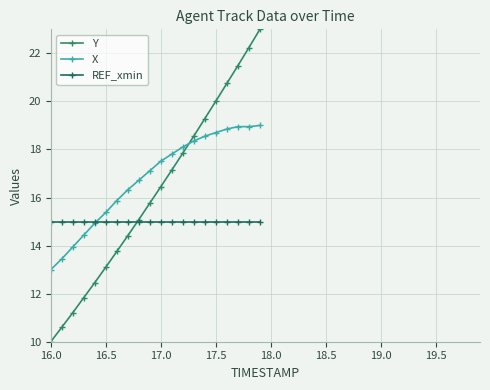

Which series has the widest spread of values?

Y